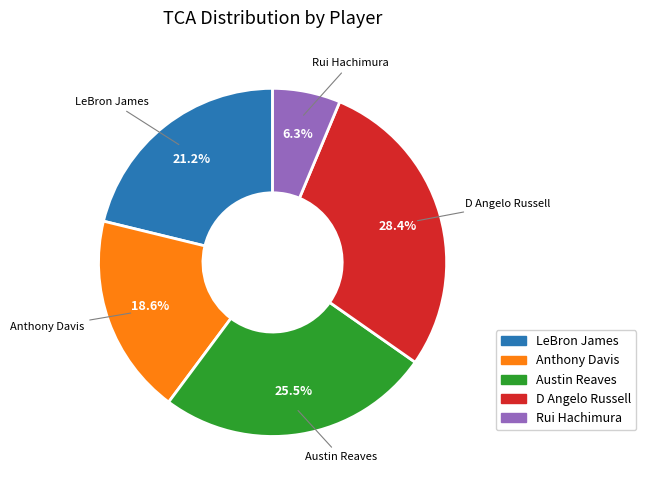

Is the sum of D Angelo Russell and Rui Hachimura greater than half?

No